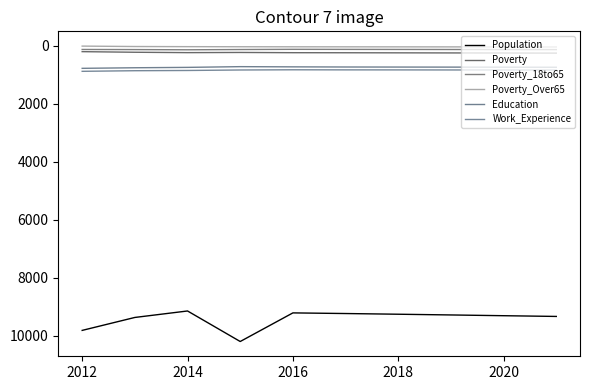

What is the value of the Poverty point at the 9th from the left?

252